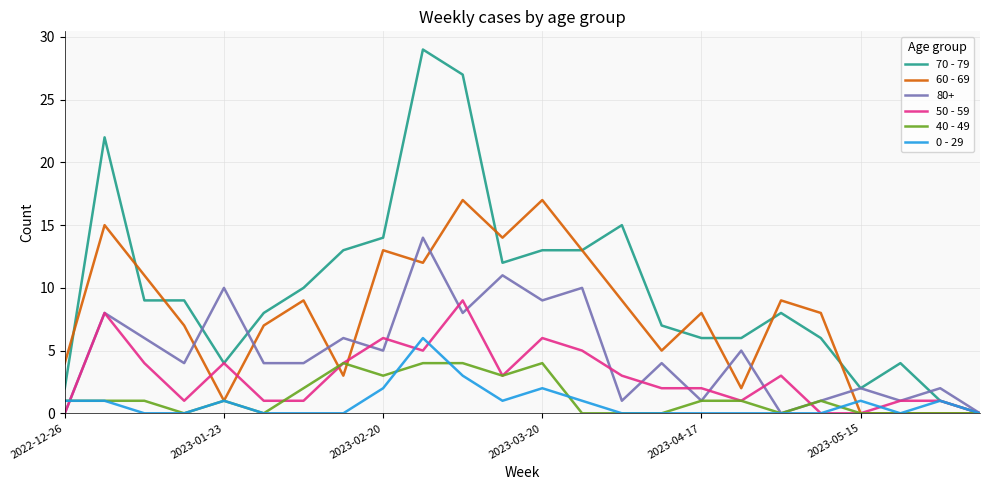

What is the sum of all 60 - 69 values?

184